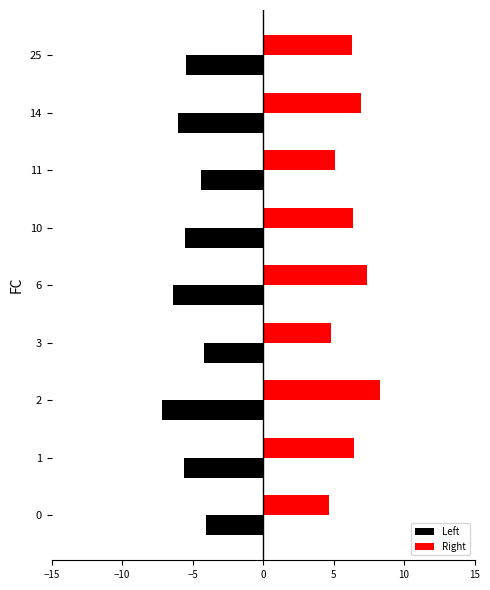

What is the maximum value shown in the chart?

8.3